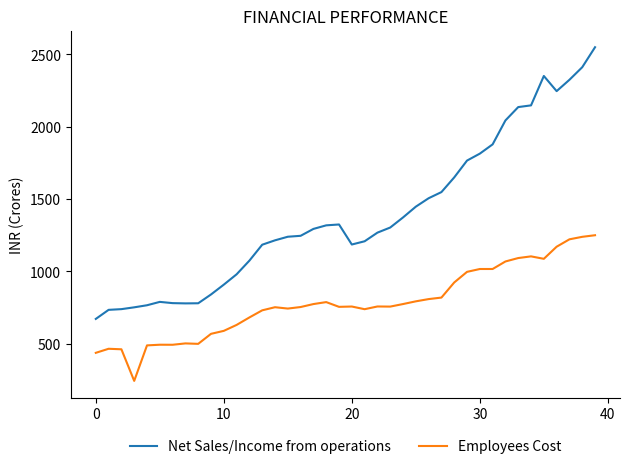

Which series has the widest spread of values?

Net Sales/Income from operations